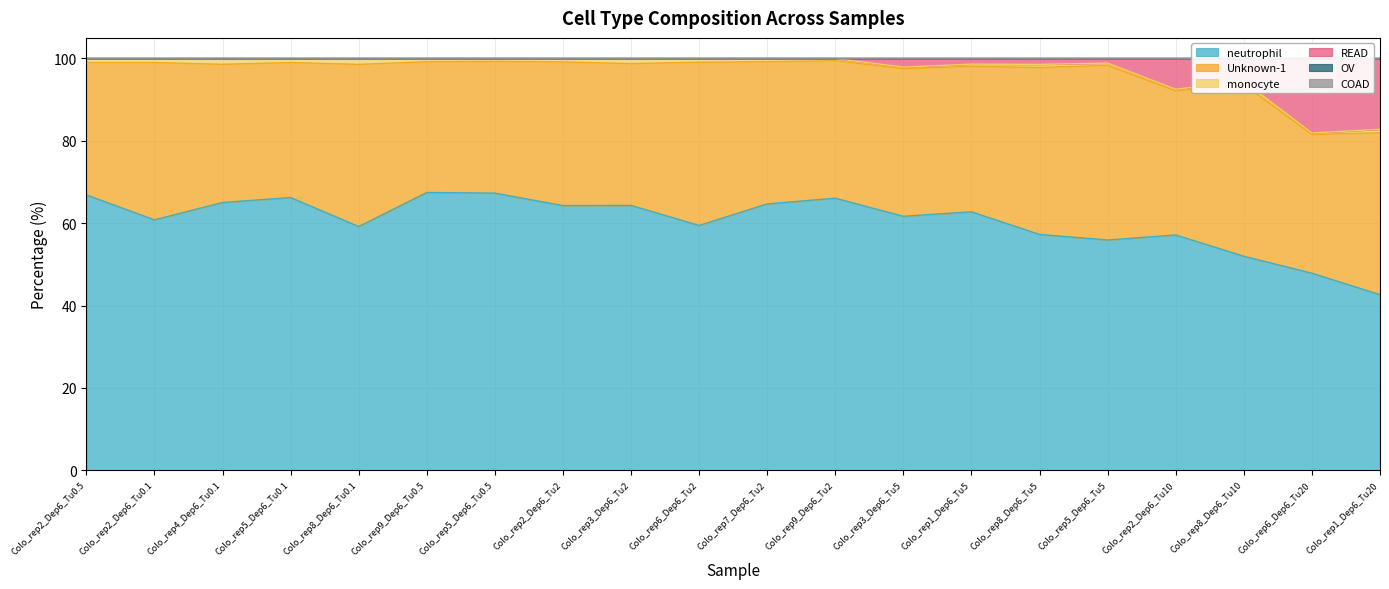

What is the difference between the READ values at Colo_rep1_Dep6_Tu20 and Colo_rep9_Dep6_Tu0.5?

17.2